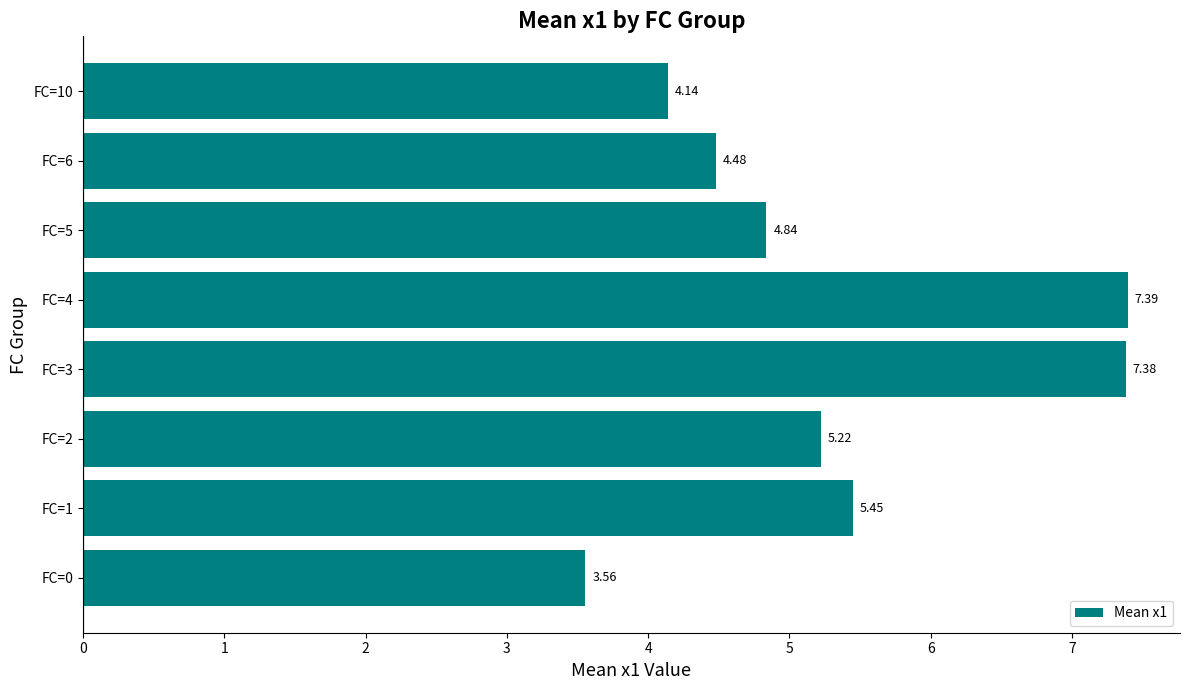

List the labels in order of value, smallest first.

FC=0, FC=10, FC=6, FC=5, FC=2, FC=1, FC=3, FC=4